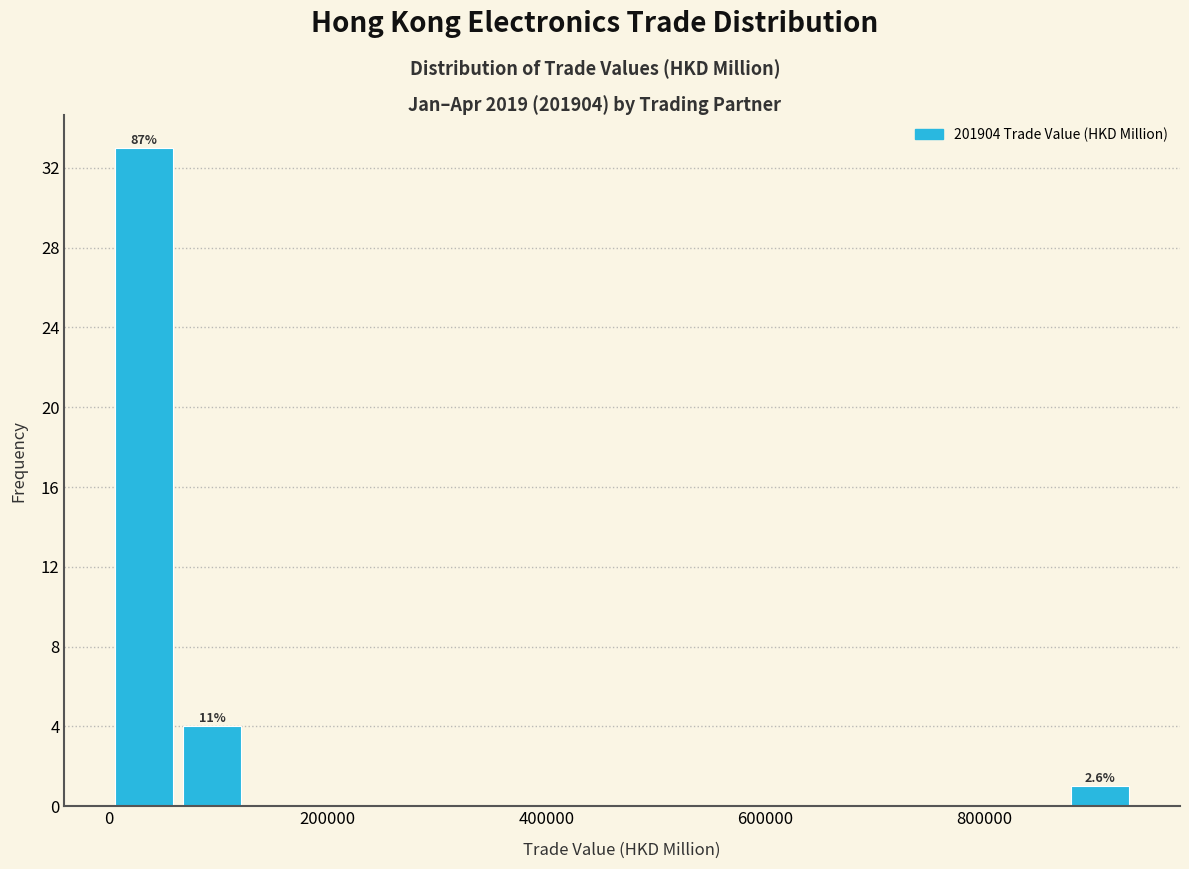

Around what value on the x-axis is the tallest bar? Give the approximate position of its centre, as read against the axis.

40000